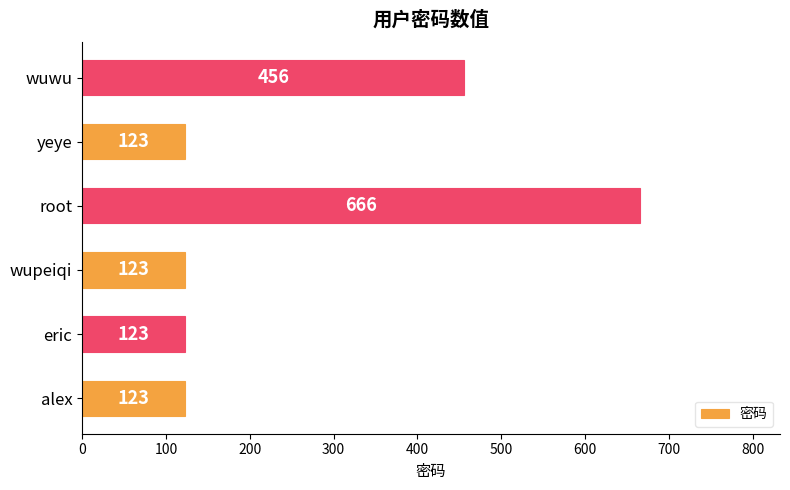

Which has a higher value, root or wupeiqi?

root